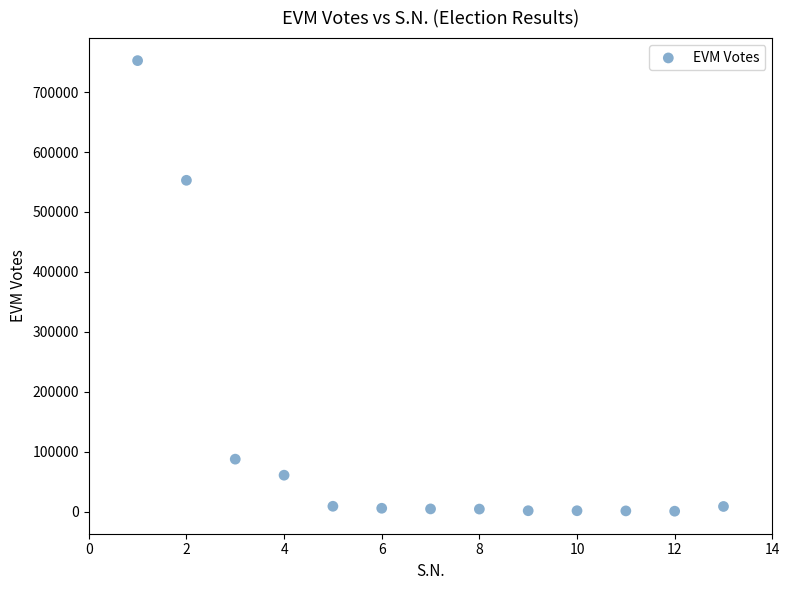

What is the range of Y values (max minus min)?

751779